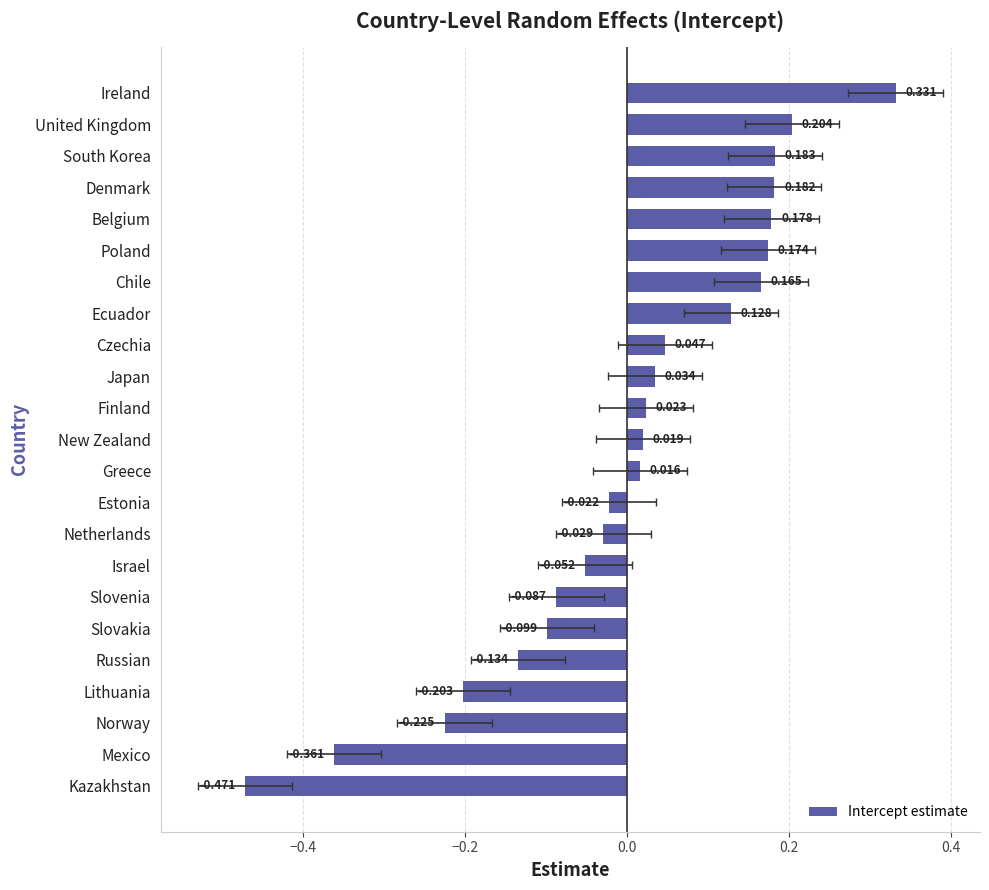

True or false: the data shows 0.2 at South Korea.

True